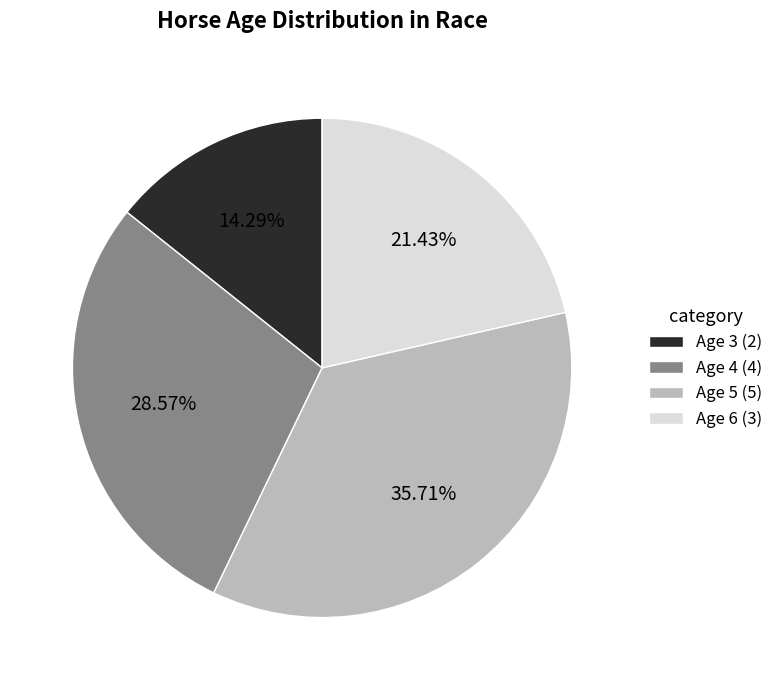

Does any single category account for the majority?

No